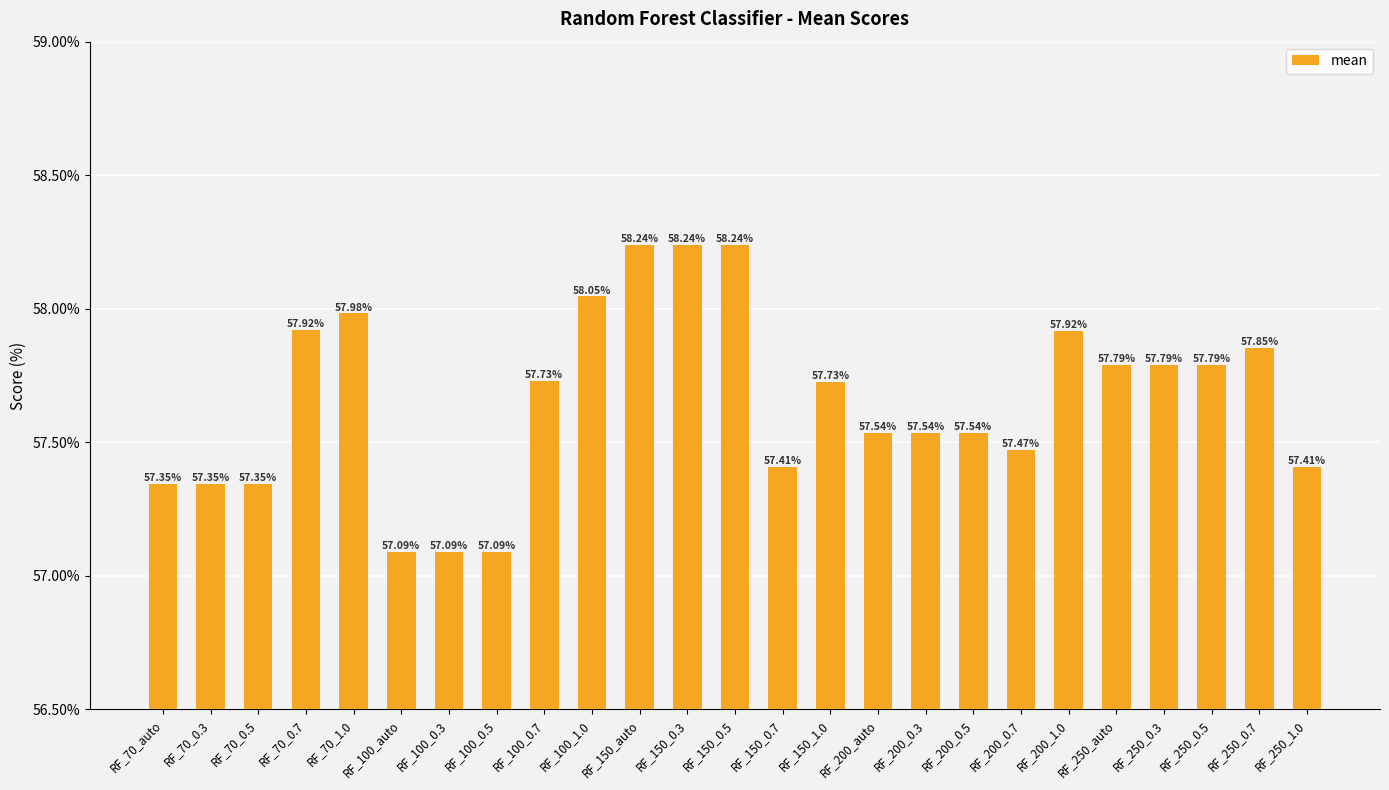

How many bars are there in total?

25